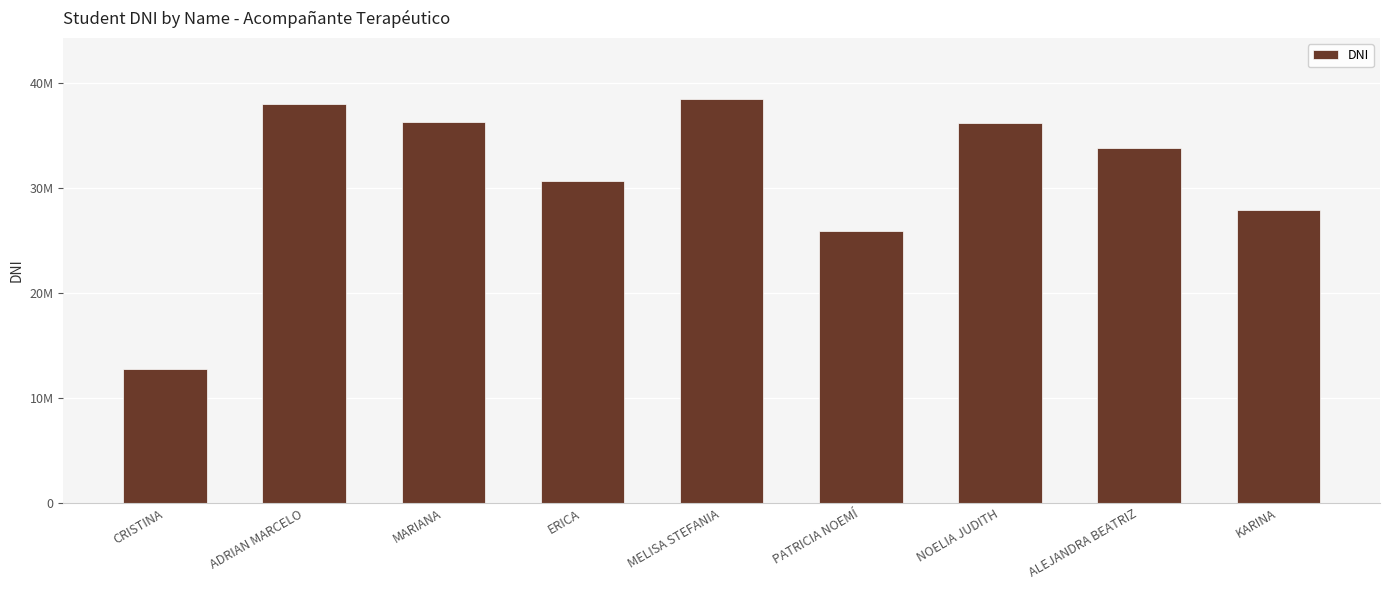

Are the bars horizontal?

No